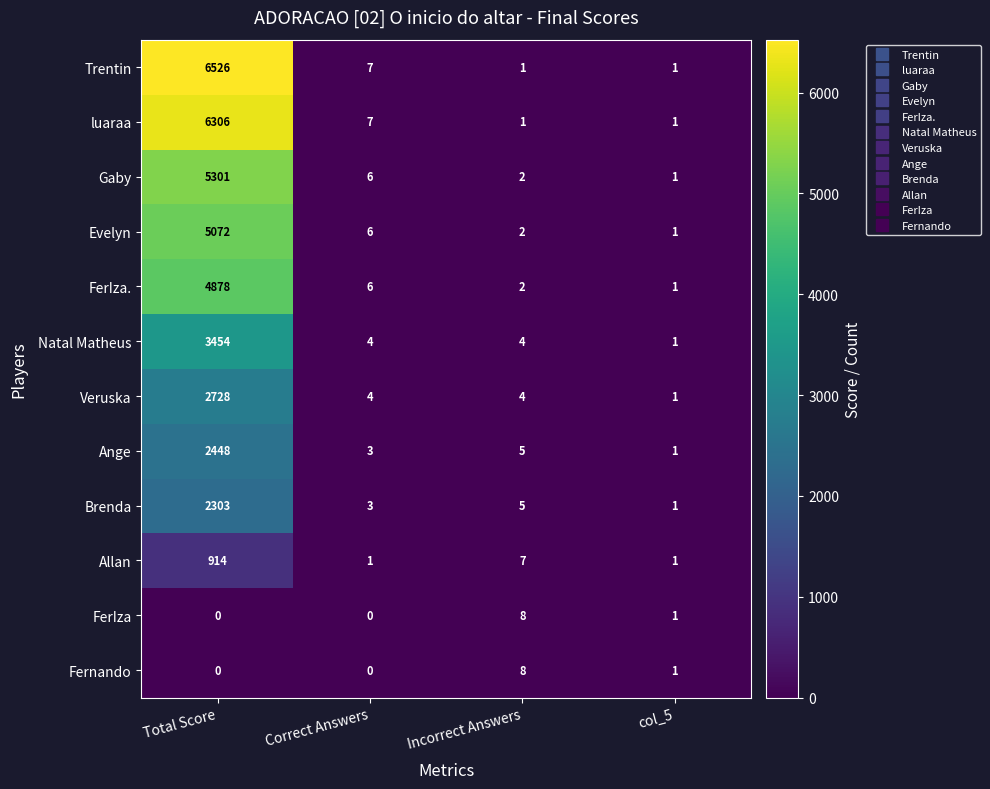

What is the highest value of the Brenda series?

2303